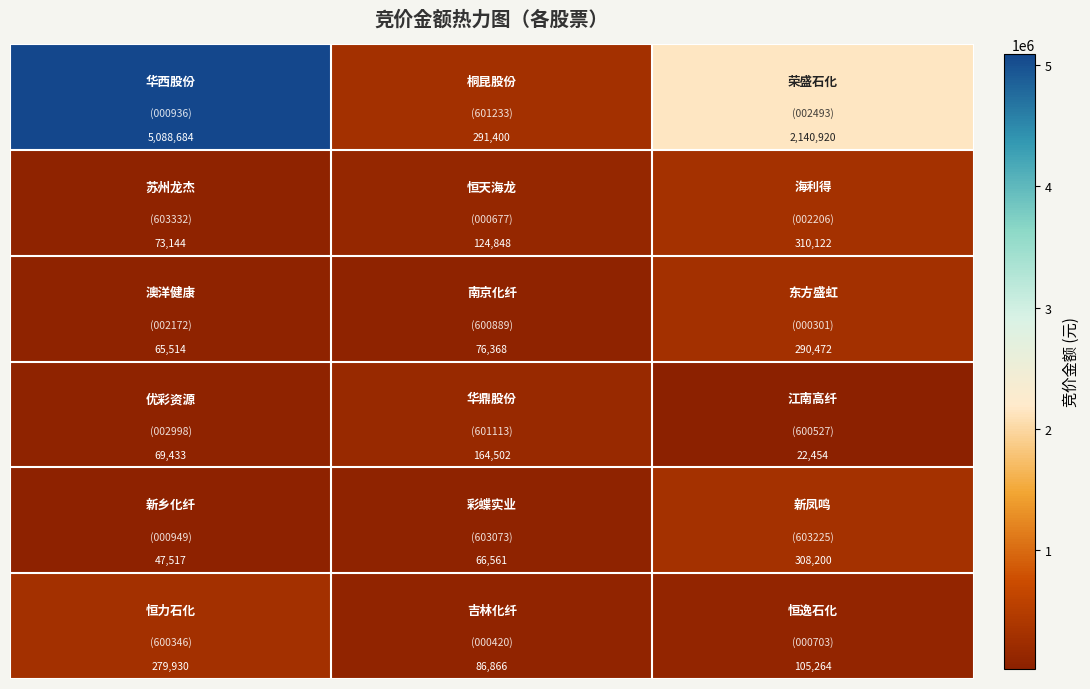

What is the minimum value shown in the chart?

22454